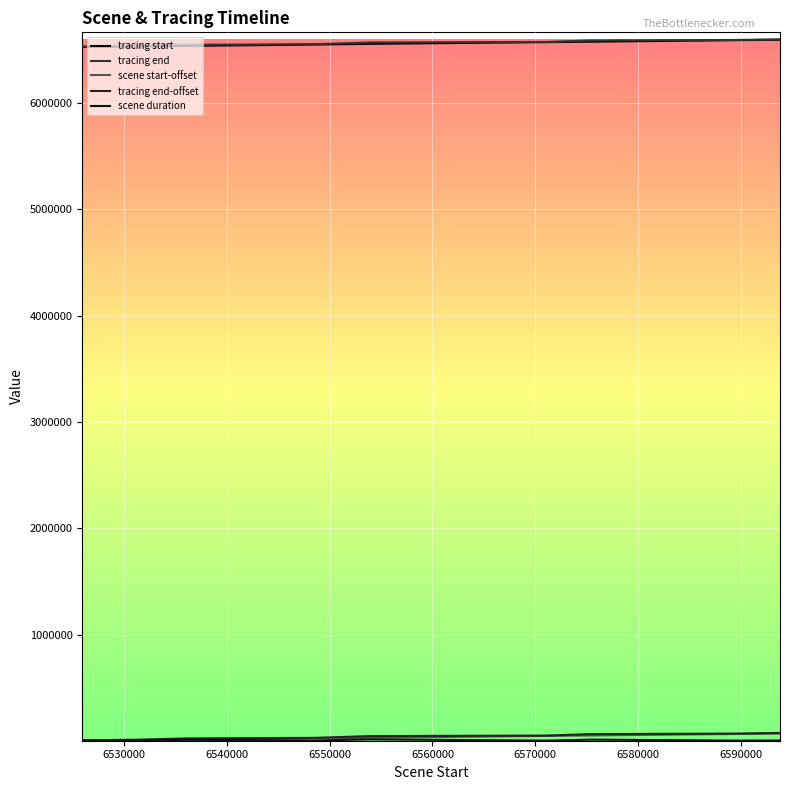

Is this an area chart (filled region under the line)?

No